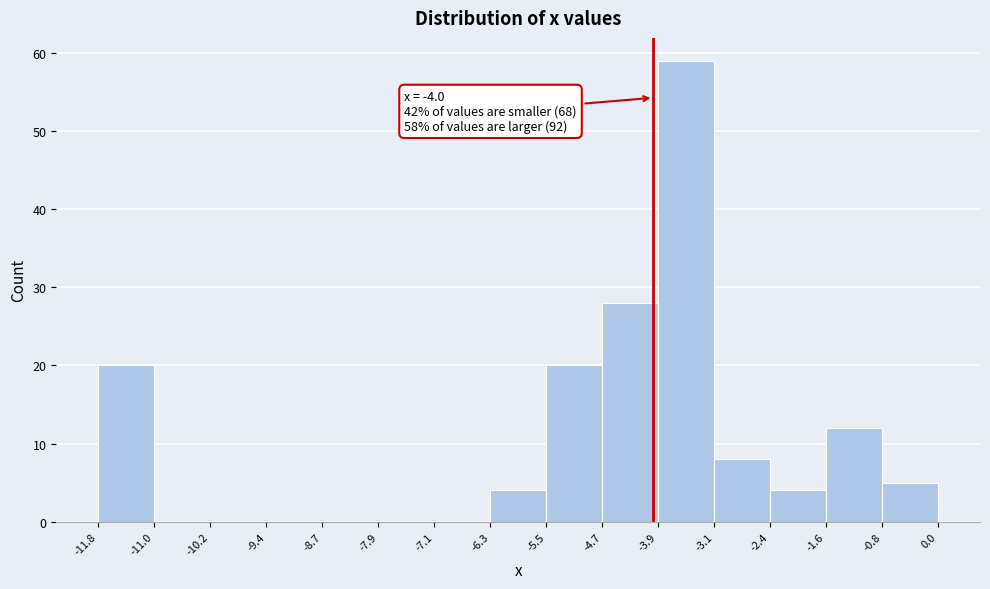

Over which range of the x-axis is the bar tallest?

-3.9 to -3.1